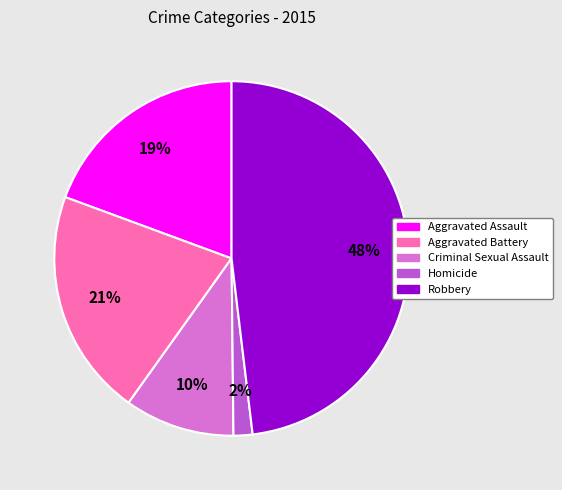

What is the ratio of the value at Robbery to the value at Aggravated Battery?

2.3